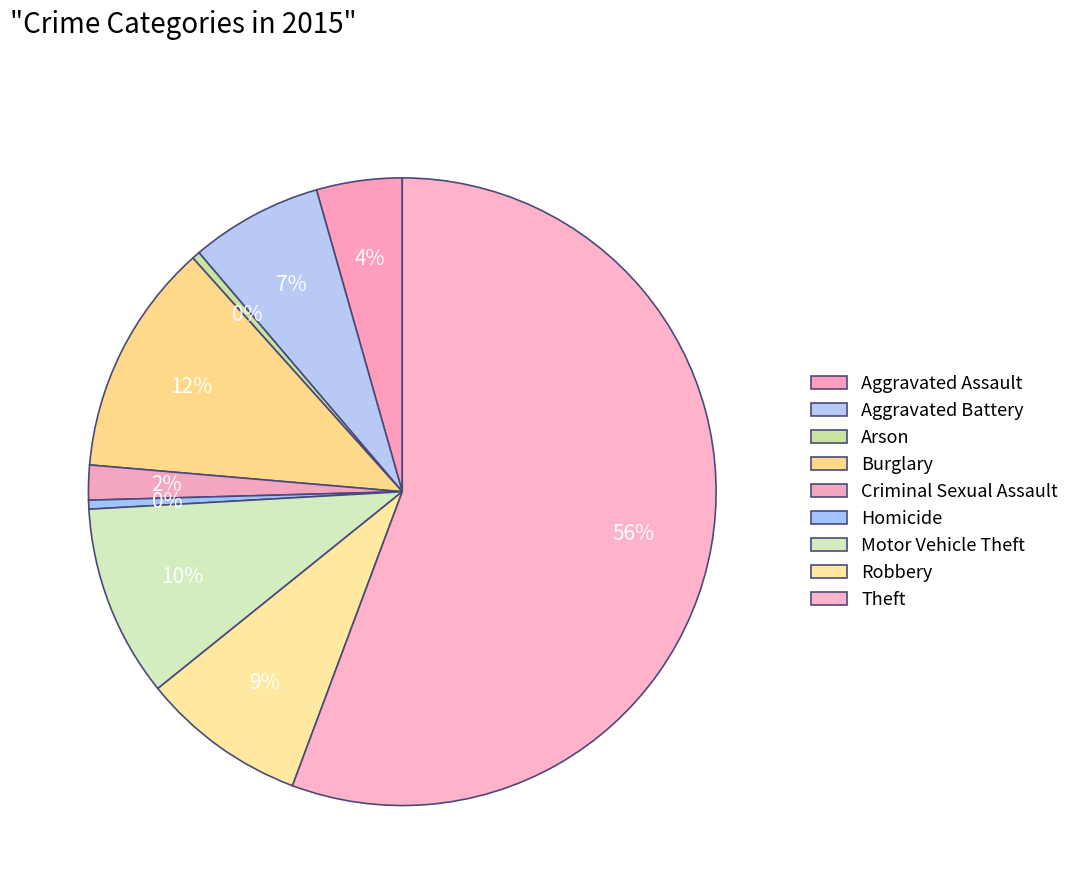

The Theft slice represents 56% of the pie. True or false?

True